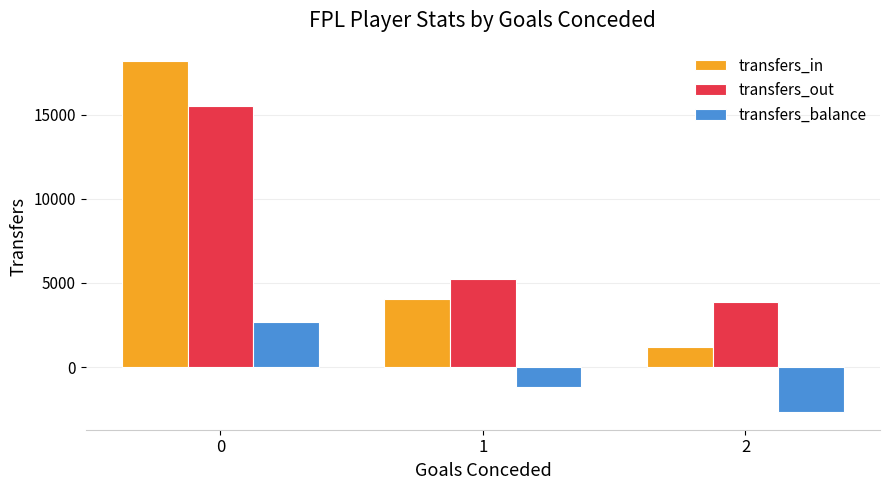

What is the difference between the transfers_out values at 1 and 2?

1394